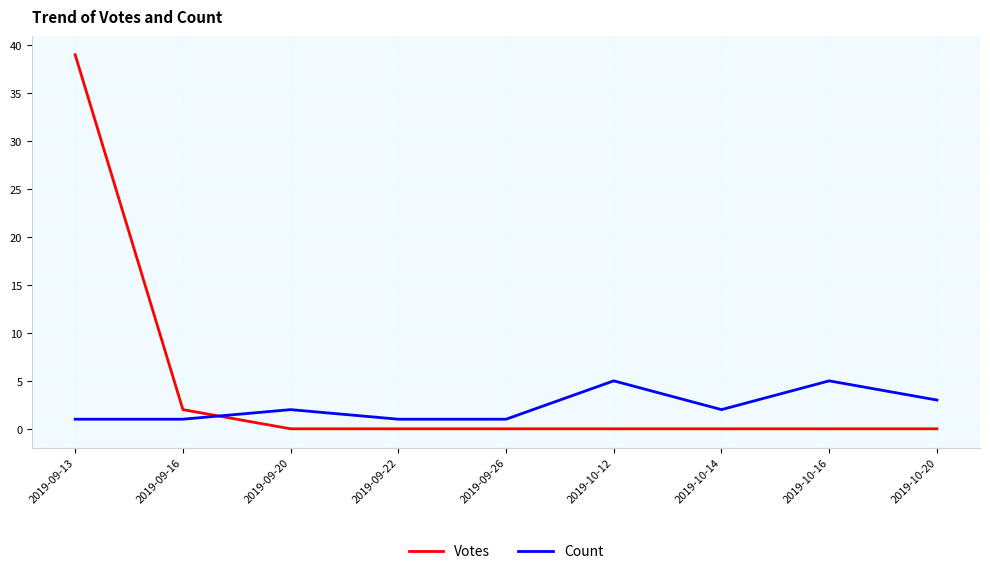

Is the value of Votes at 2019-10-14 greater than the value of Count at 2019-10-20?

No